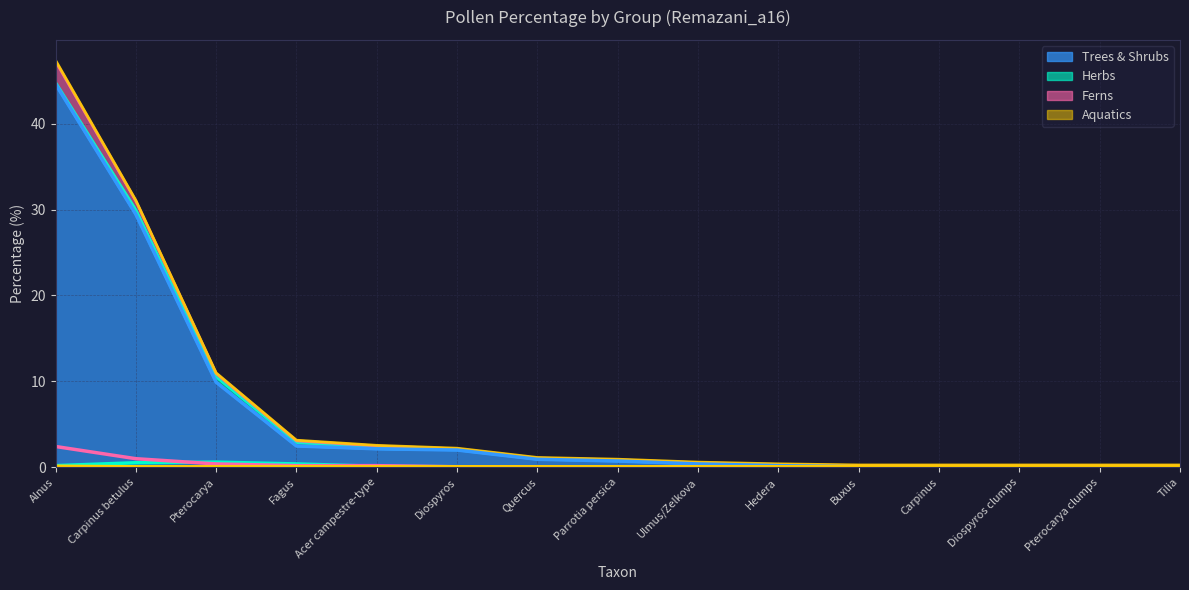

What is the label of the 7th point from the right?

Ulmus/Zelkova